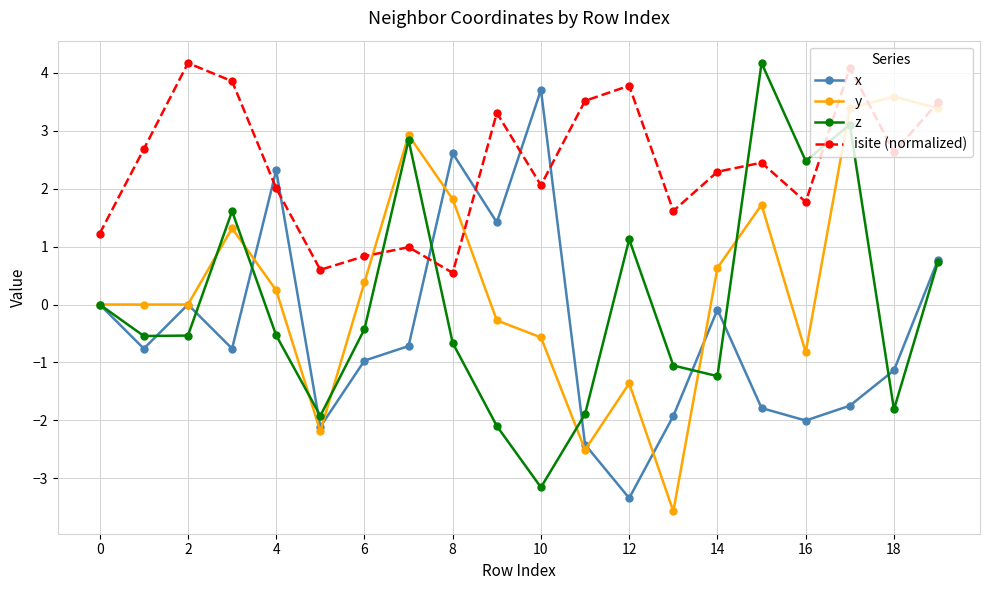

Which series ends up on top after the final intersection of isite (normalized) and z?

isite (normalized)